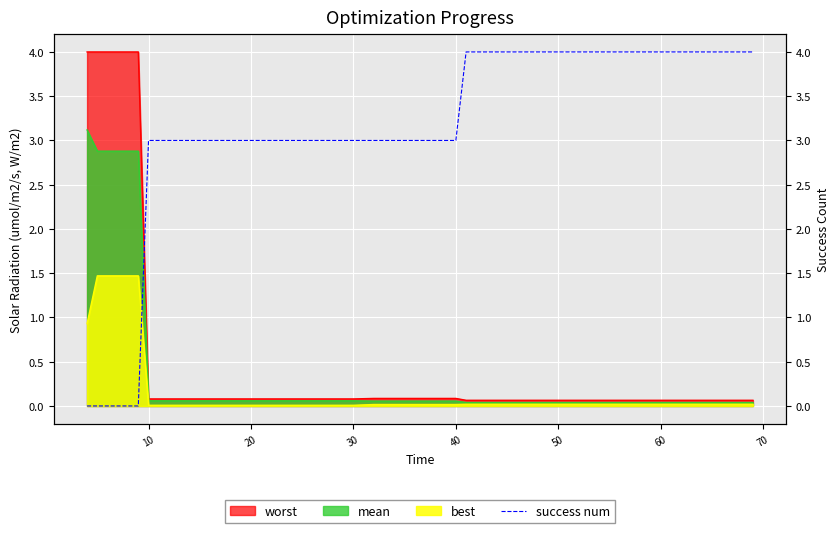

Which has a higher value, 40 or 10?

40